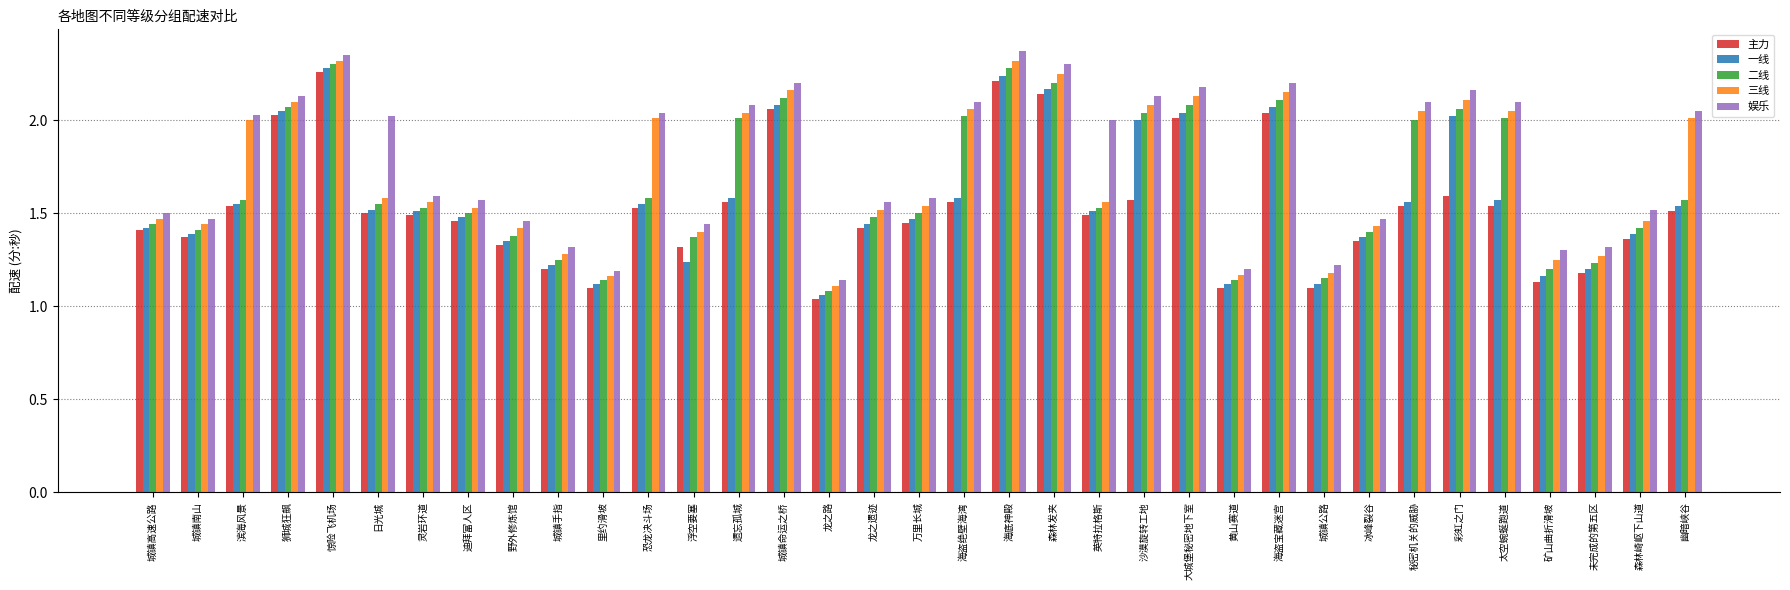

What is the label of the 15th bar from the right?

森林发夹